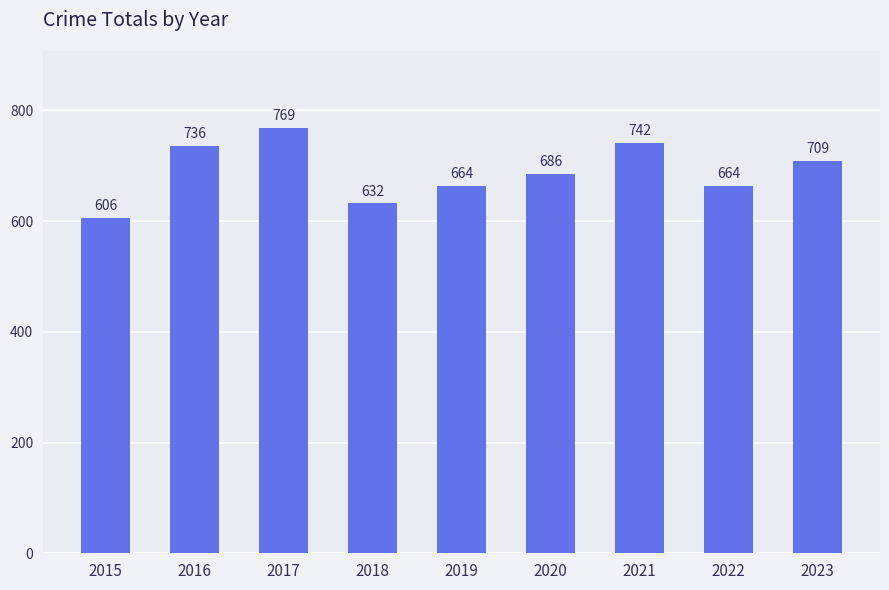

At which category does the chart reach its peak across all series?

2017